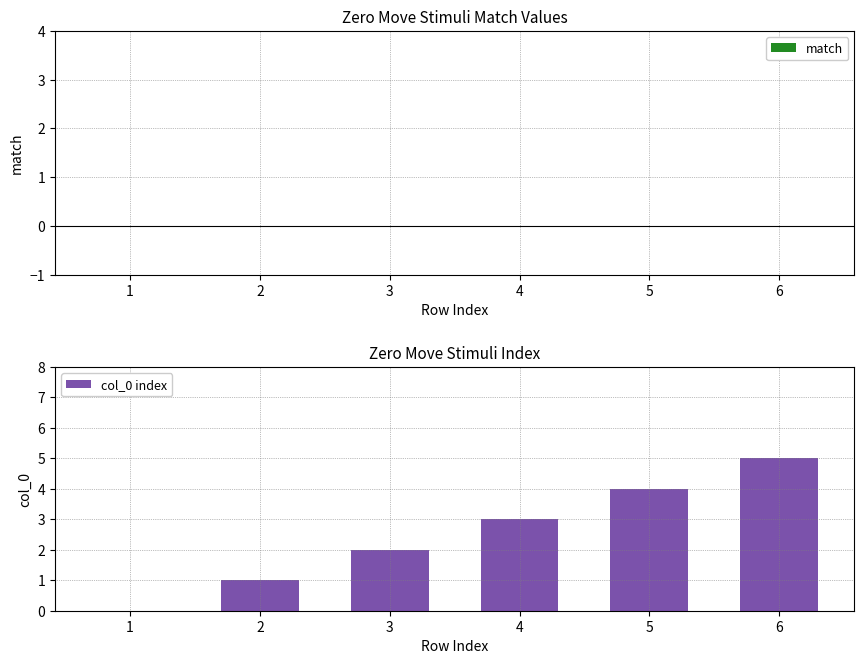

What is the change in value from 2 to 5?

+3